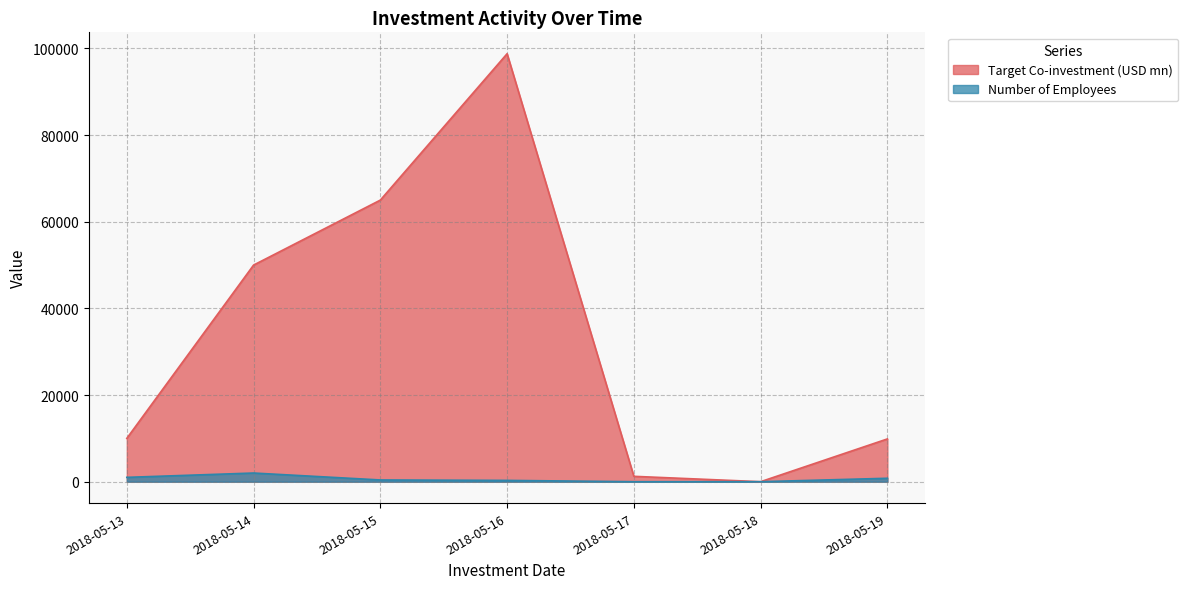

What is the difference between the maximum and second lowest values in the Target Co-investment (USD mn) series?

97552